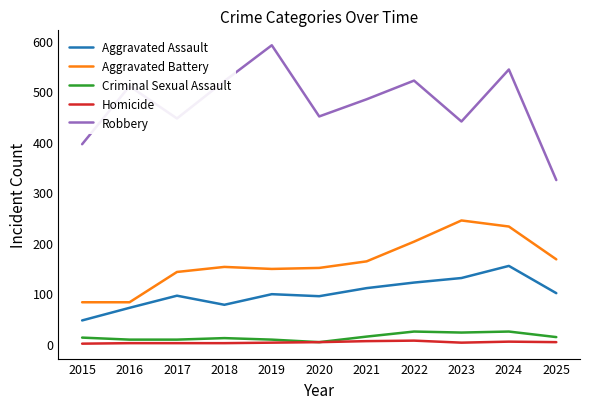

At which category is the sum across all series the highest?

2024